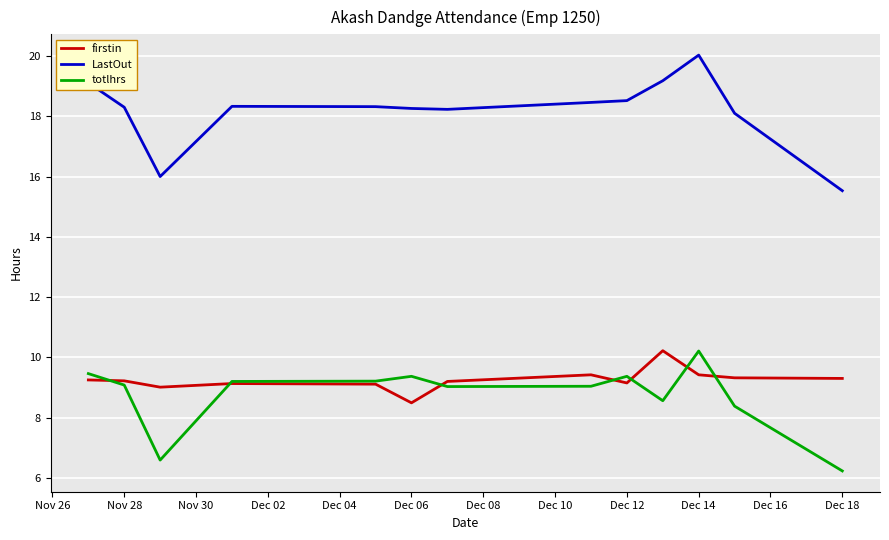

Which series has the largest range (max minus min)?

LastOut